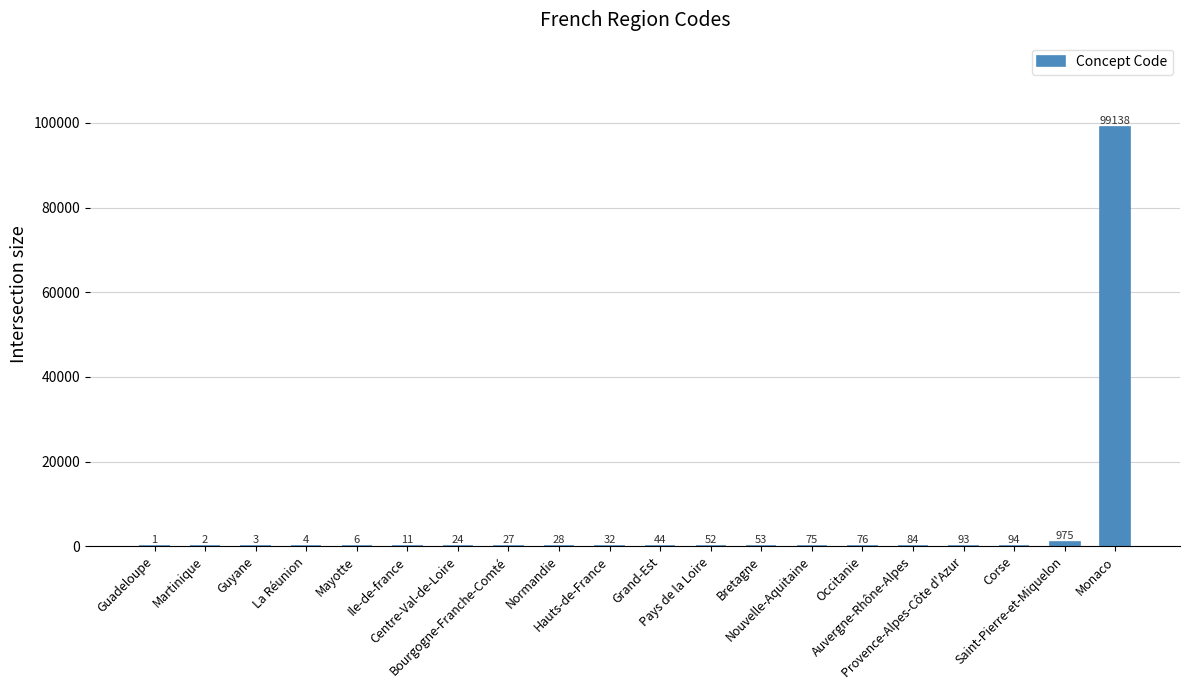

What is the maximum value shown in the chart?

99138